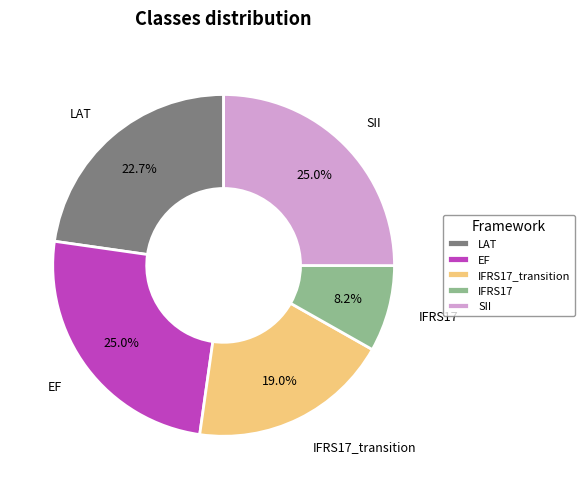

Which category has the smallest portion of the pie?

IFRS17